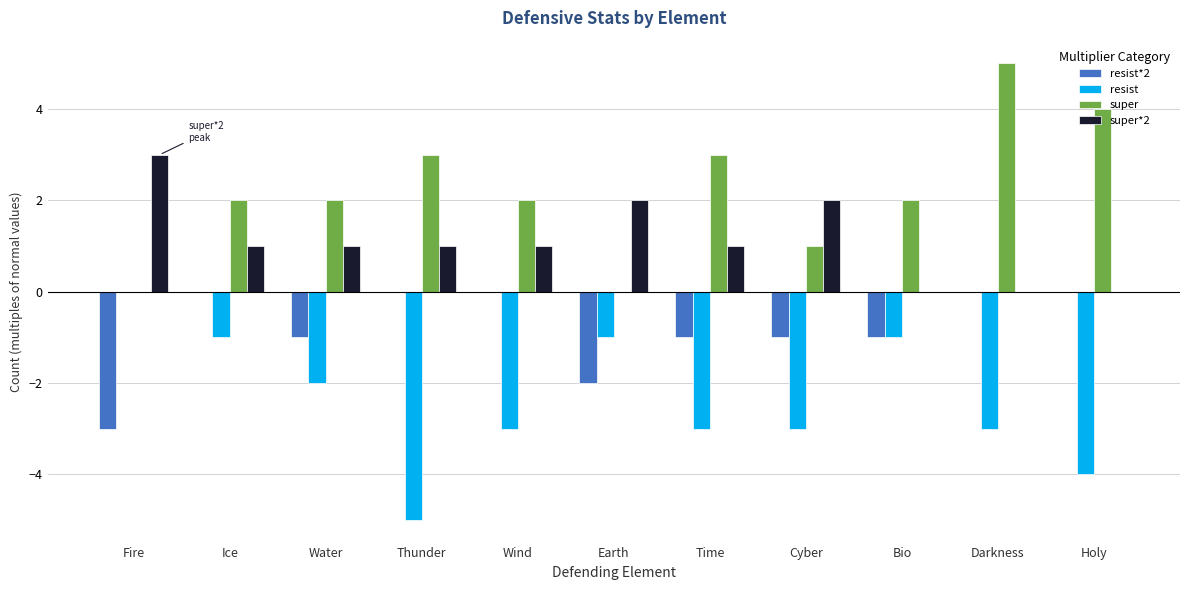

Is the value of resist*2 at Darkness greater than the value of super*2 at Ice?

No